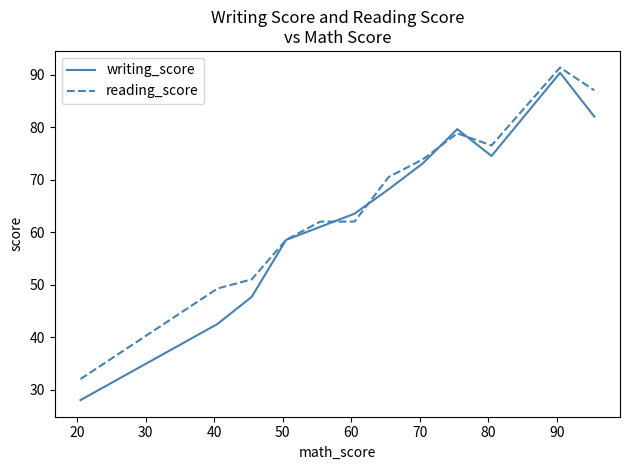

Which series has the largest range (max minus min)?

writing_score